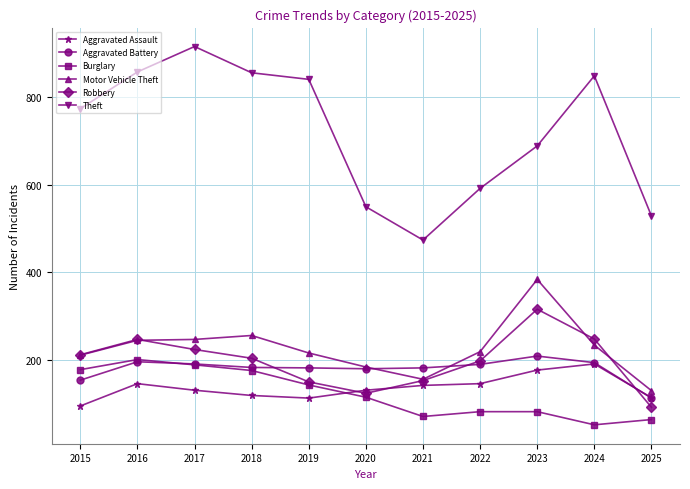

Rank the series by their maximum value, from highest to lowest.

Theft, Motor Vehicle Theft, Robbery, Aggravated Battery, Burglary, Aggravated Assault